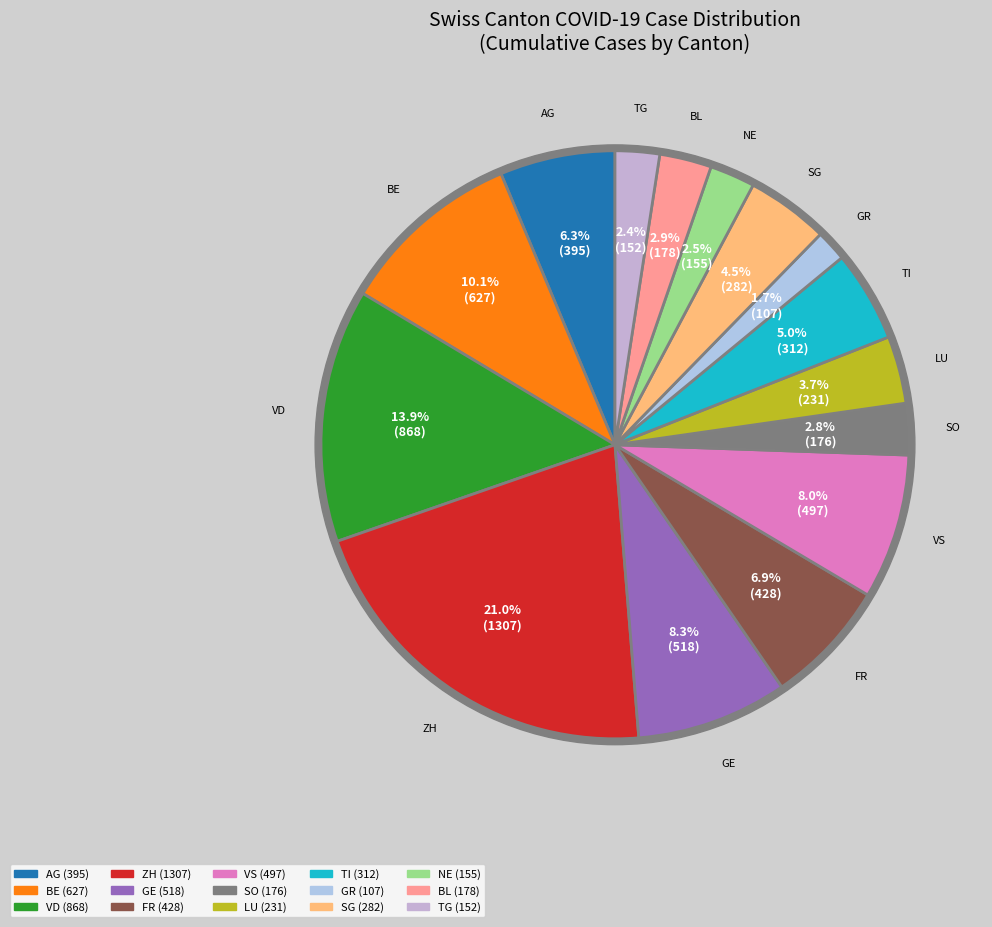

What percentage do FR and BE together represent?

16.9%